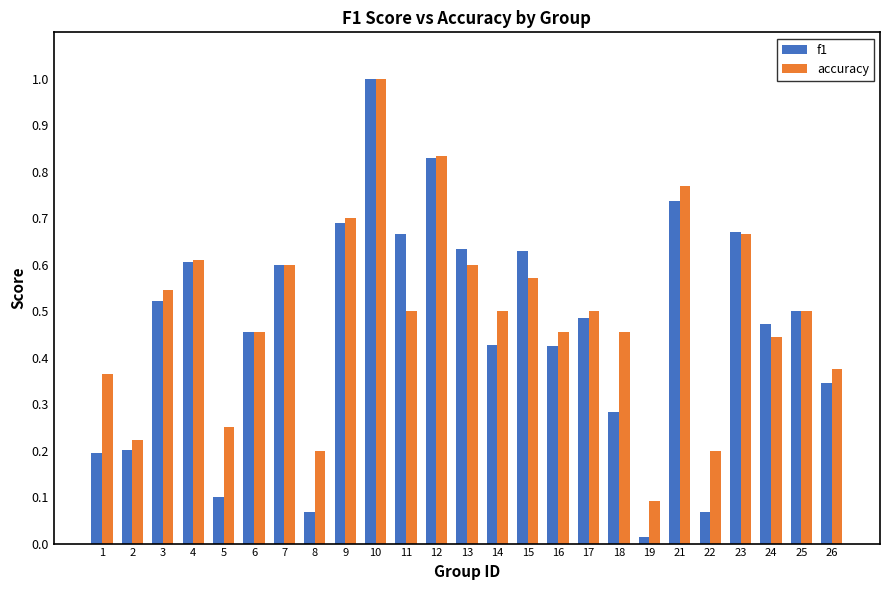

How many bars are there in each group?

2